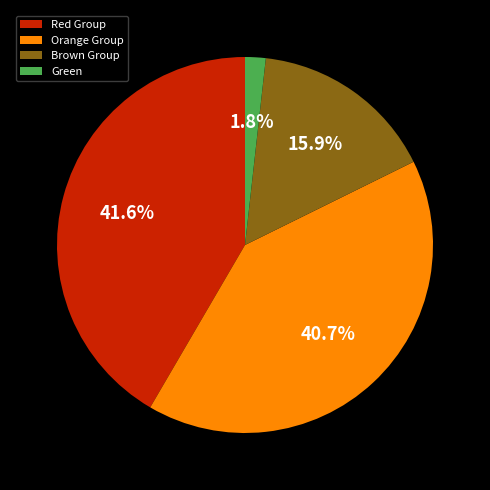

What portion of the pie excludes Orange Group?

59.3%